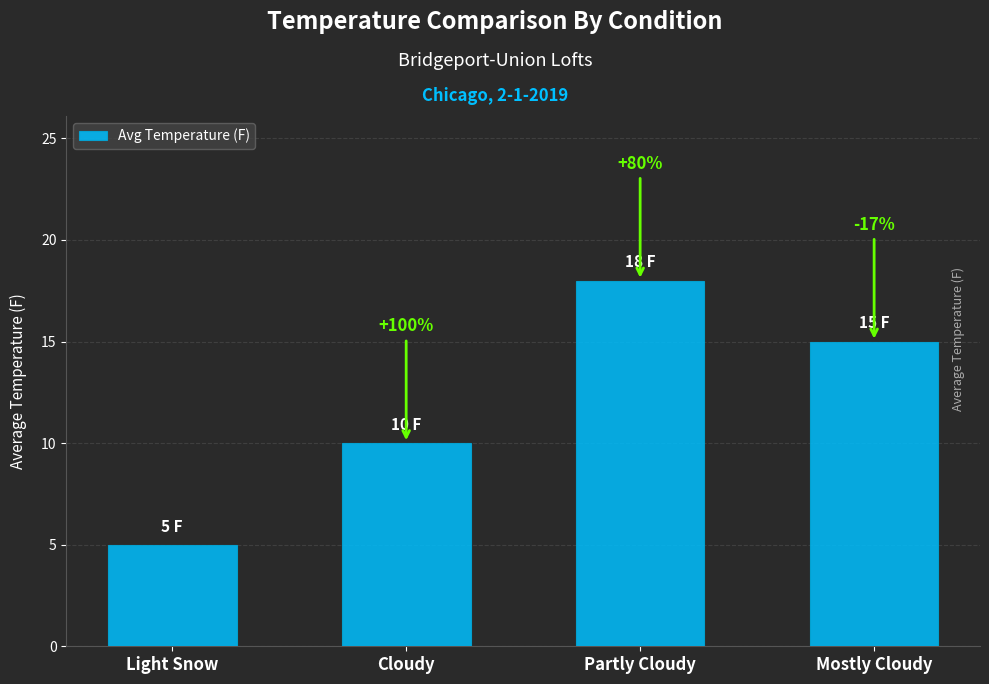

Where does the data first go above 15?

Partly Cloudy